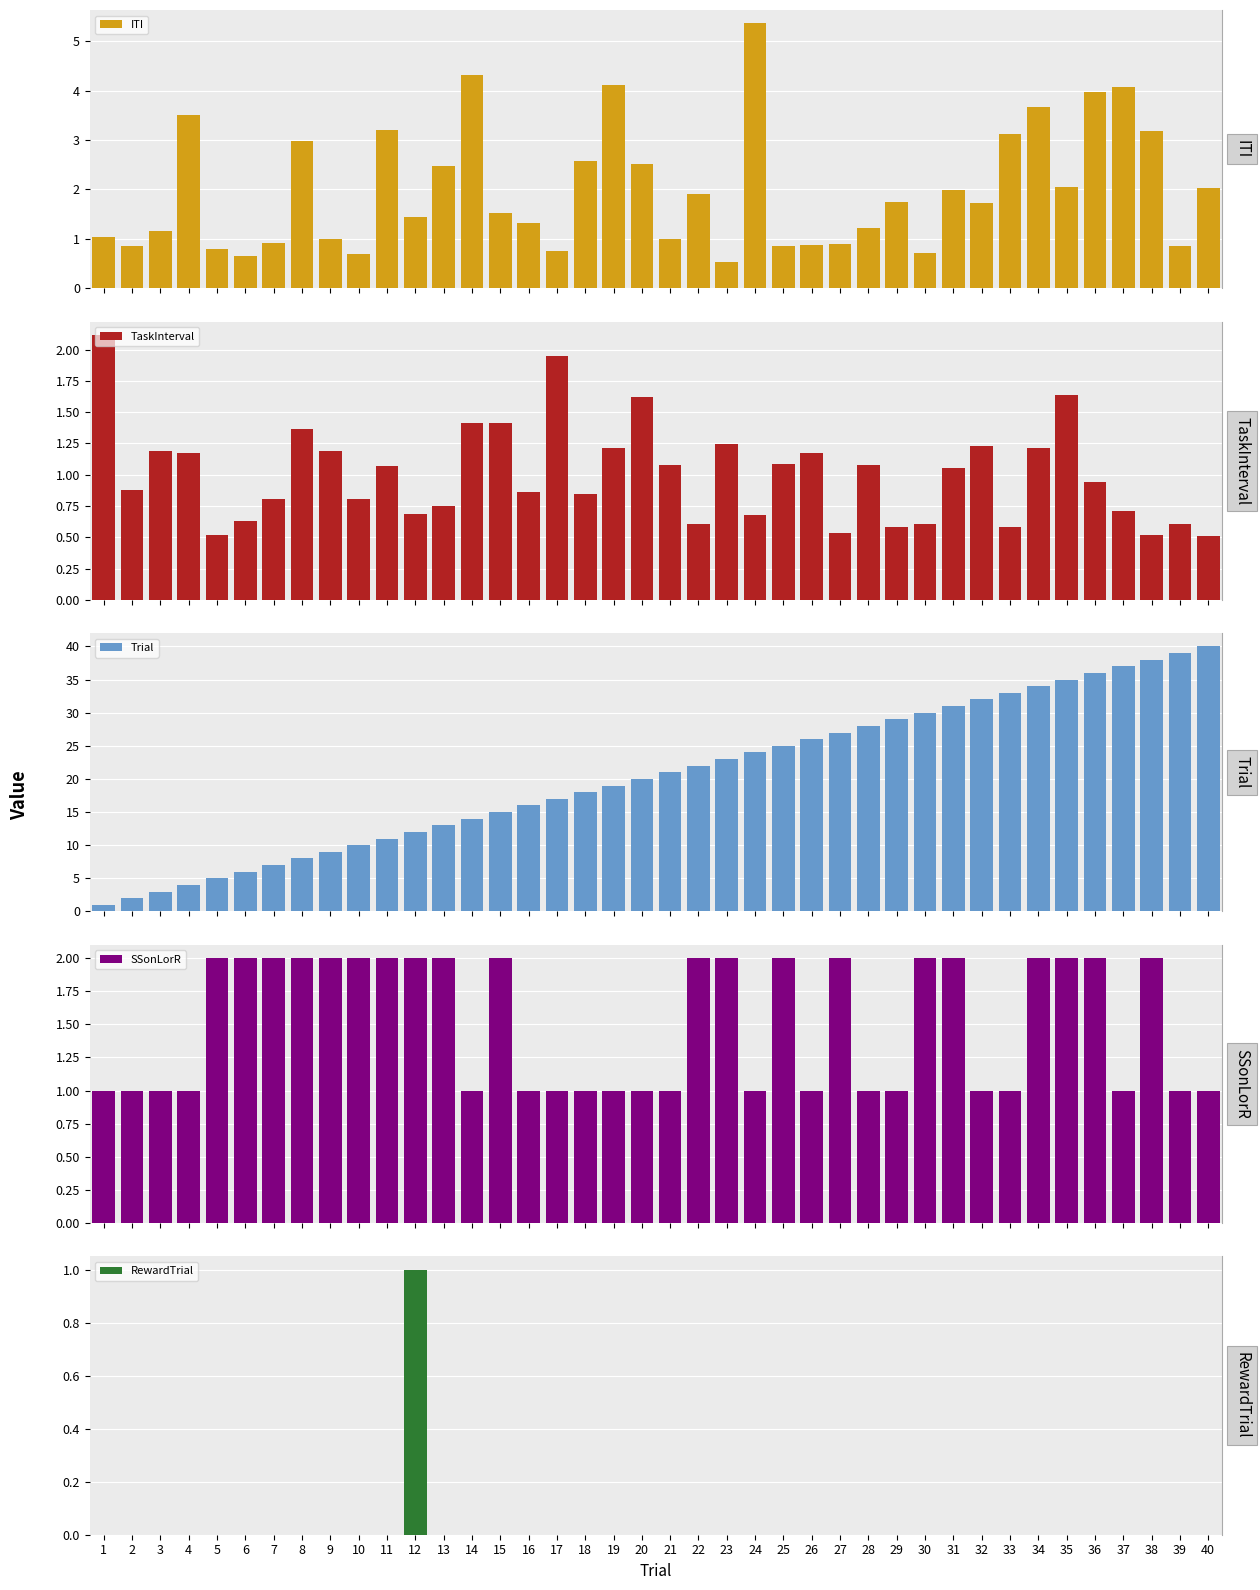

Rank the series at 10 from lowest to highest value.

RewardTrial, ITI, TaskInterval, SSonLorR, Trial